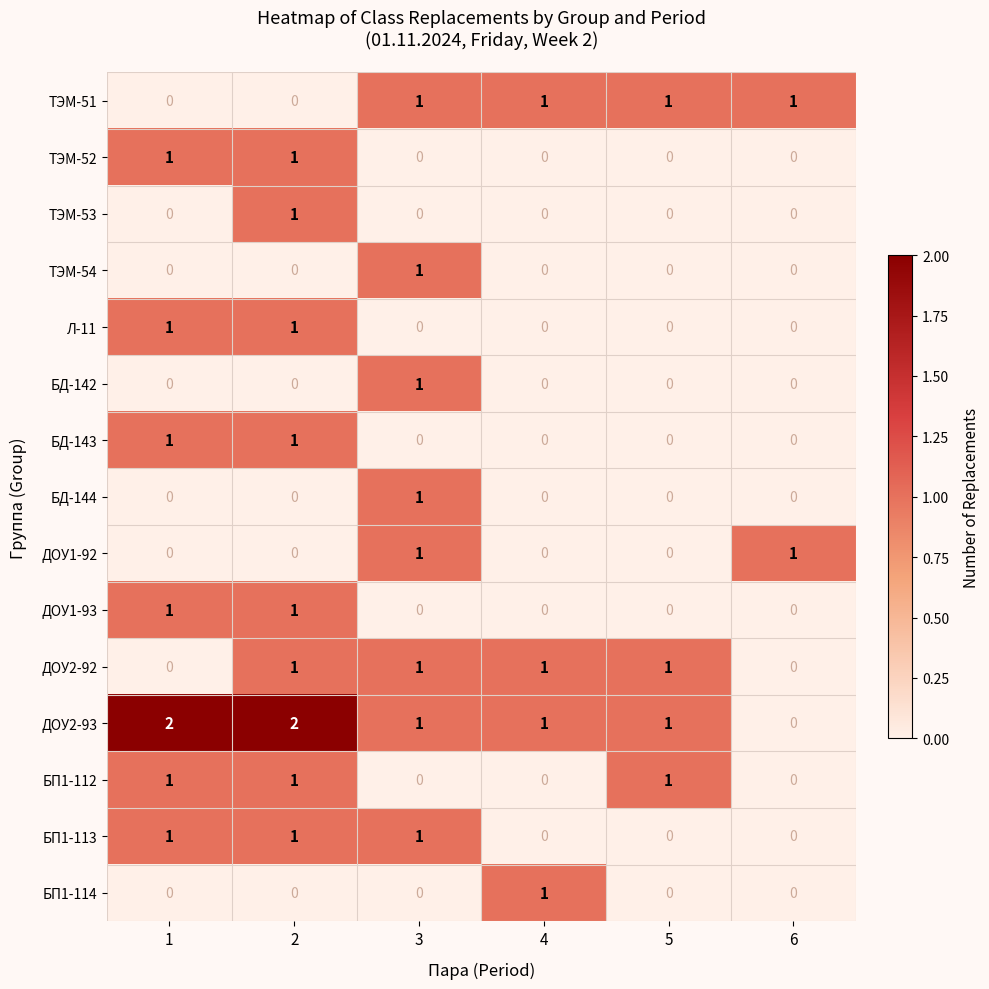

The БП1-112 series shows 0 at 3. True or false?

True